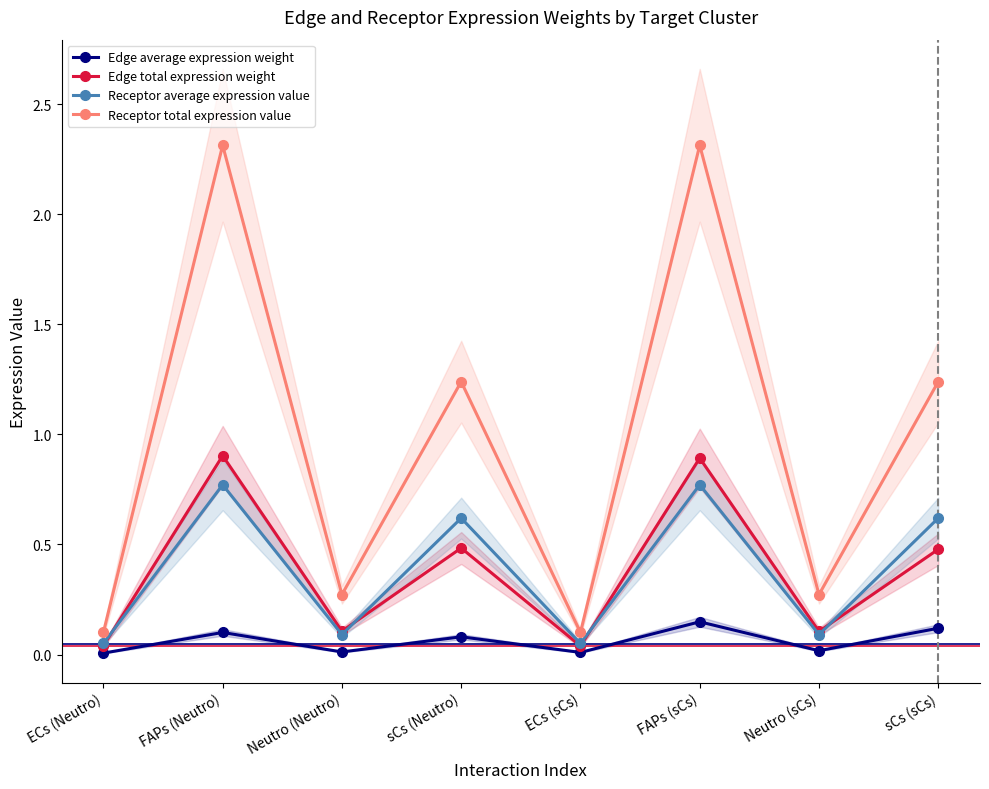

What is the total value across all series at sCs (sCs)?

2.5